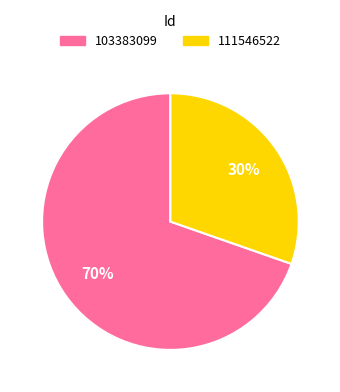

To the nearest percent, what is the combined percentage of 103383099 and 111546522?

100%